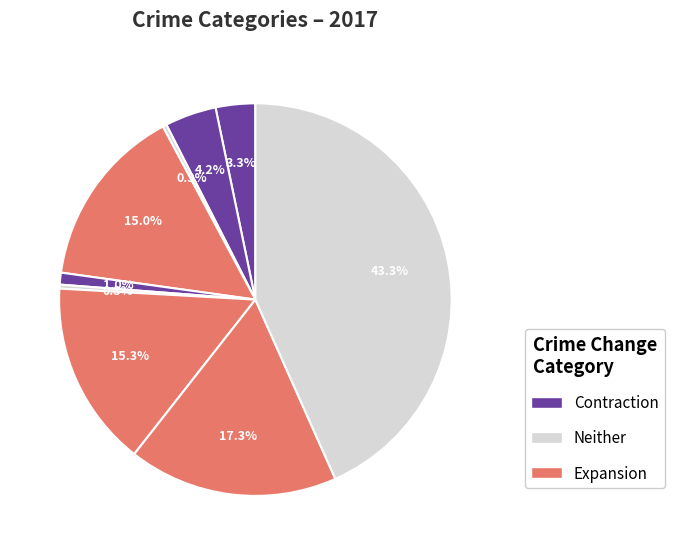

Does any single category account for the majority?

No